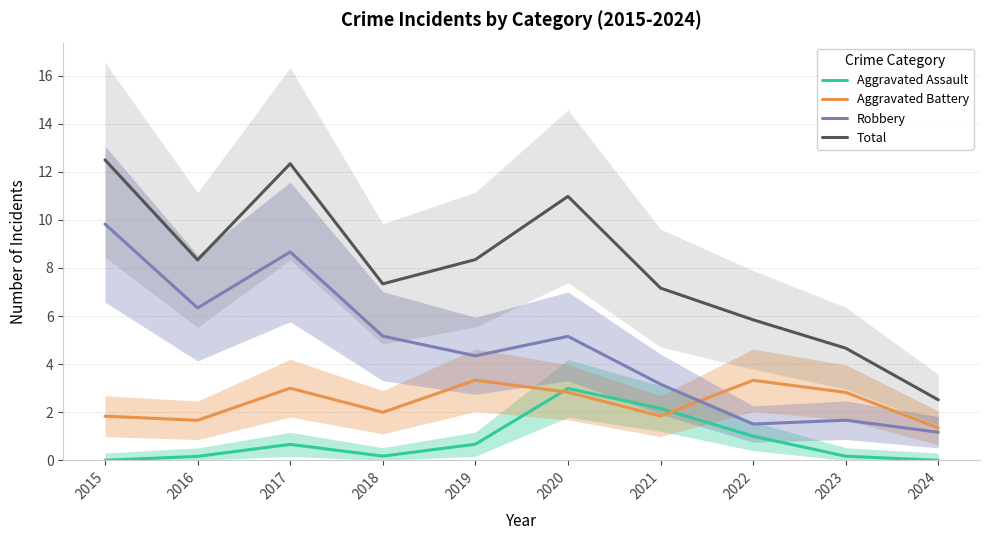

What is the value of the Total point at the 1st from the left?

12.5